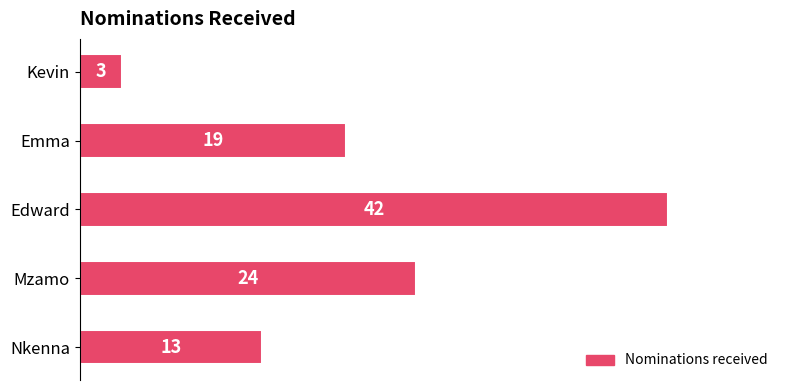

Does the chart contain stacked bars?

No